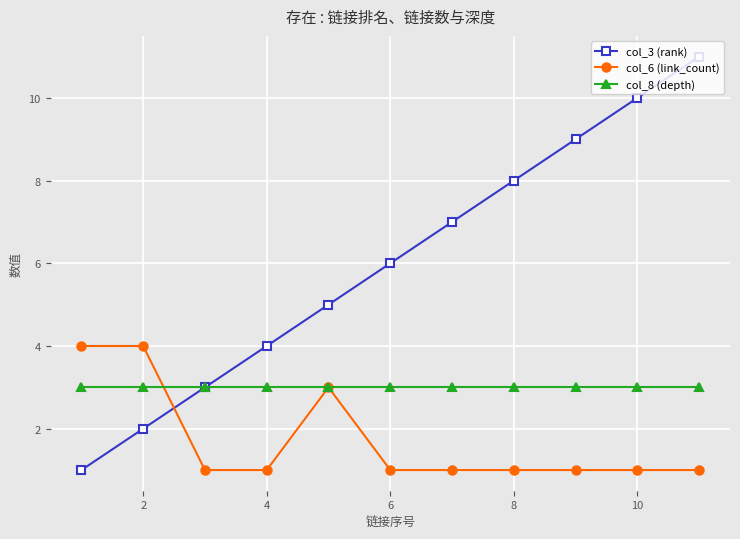

Which series has the largest total across all categories?

col_3 (rank)